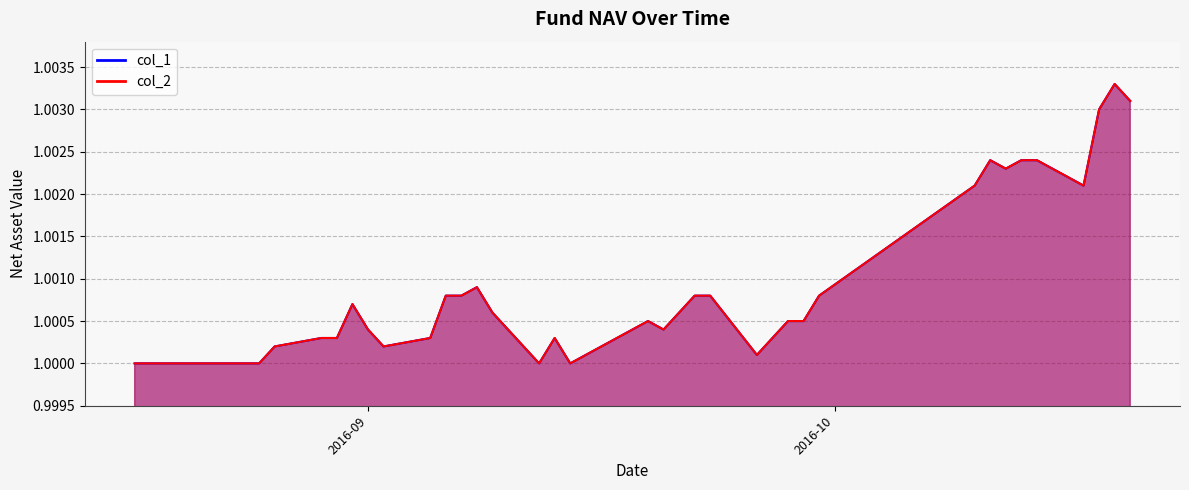

The value of col_1 at 2016-10-13 is 0.7. True or false?

False